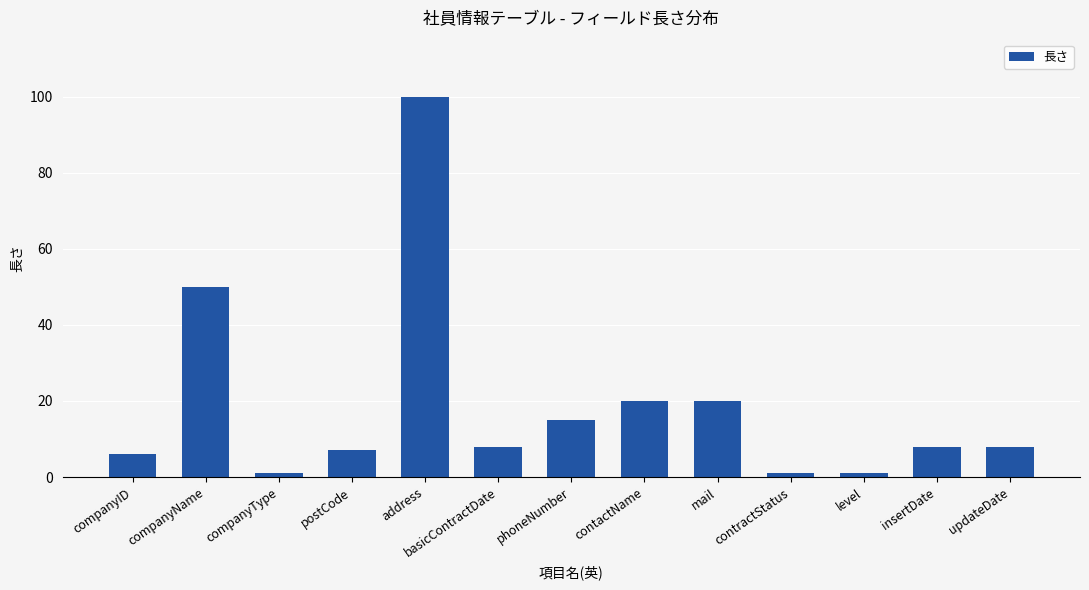

The chart shows a value of 8 at insertDate. True or false?

True